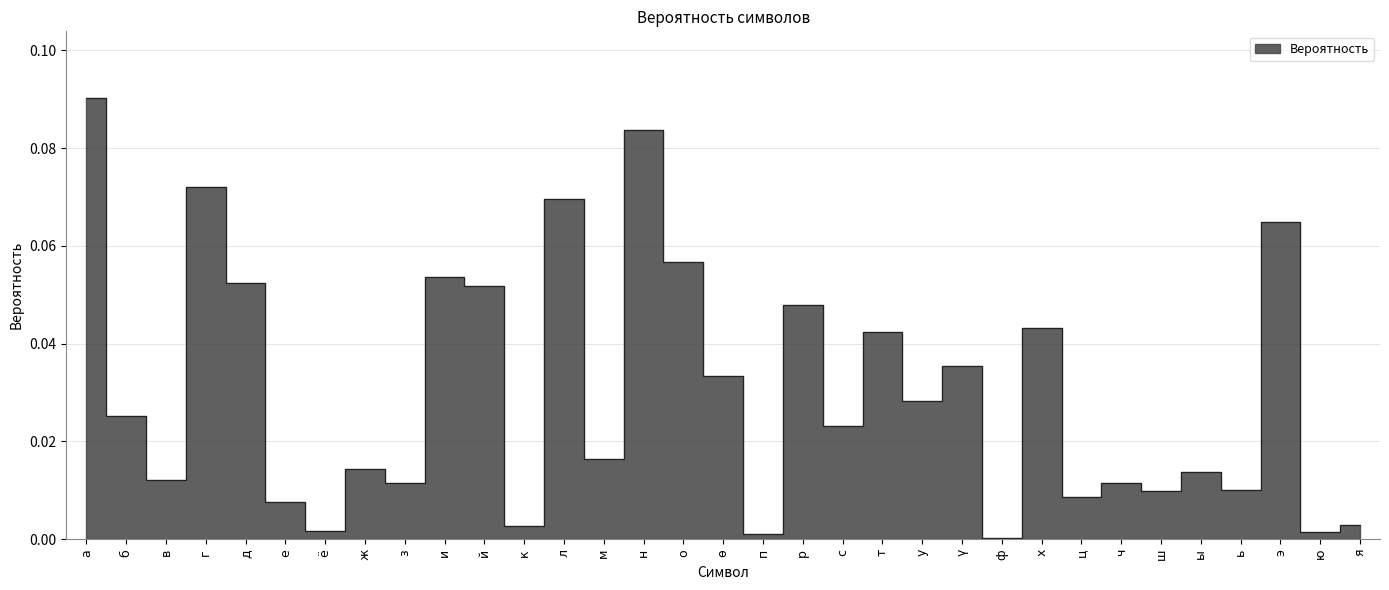

Does the chart have visible grid lines?

Yes